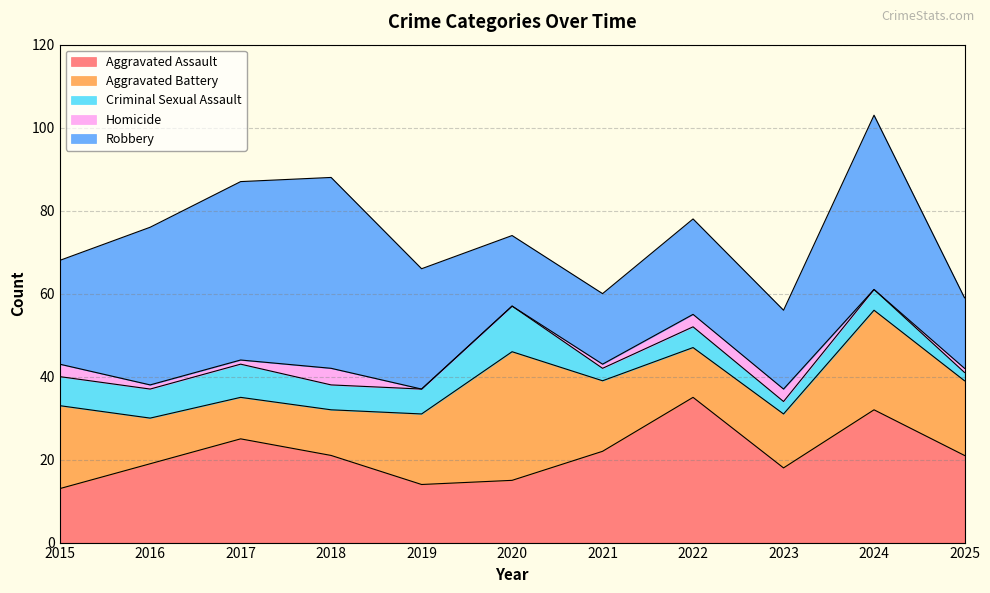

Reading left to right, list all the values displayed in this chart.

Aggravated Assault: 2015=13	2016=19	2017=25	2018=21	2019=14	2020=15	2021=22	2022=35	2023=18	2024=32	2025=21
Aggravated Battery: 2015=20	2016=11	2017=10	2018=11	2019=17	2020=31	2021=17	2022=12	2023=13	2024=24	2025=18
Criminal Sexual Assault: 2015=7	2016=7	2017=8	2018=6	2019=6	2020=11	2021=3	2022=5	2023=3	2024=5	2025=2
Homicide: 2015=3	2016=1	2017=1	2018=4	2019=0	2020=0	2021=1	2022=3	2023=3	2024=0	2025=1
Robbery: 2015=25	2016=38	2017=43	2018=46	2019=29	2020=17	2021=17	2022=23	2023=19	2024=42	2025=17